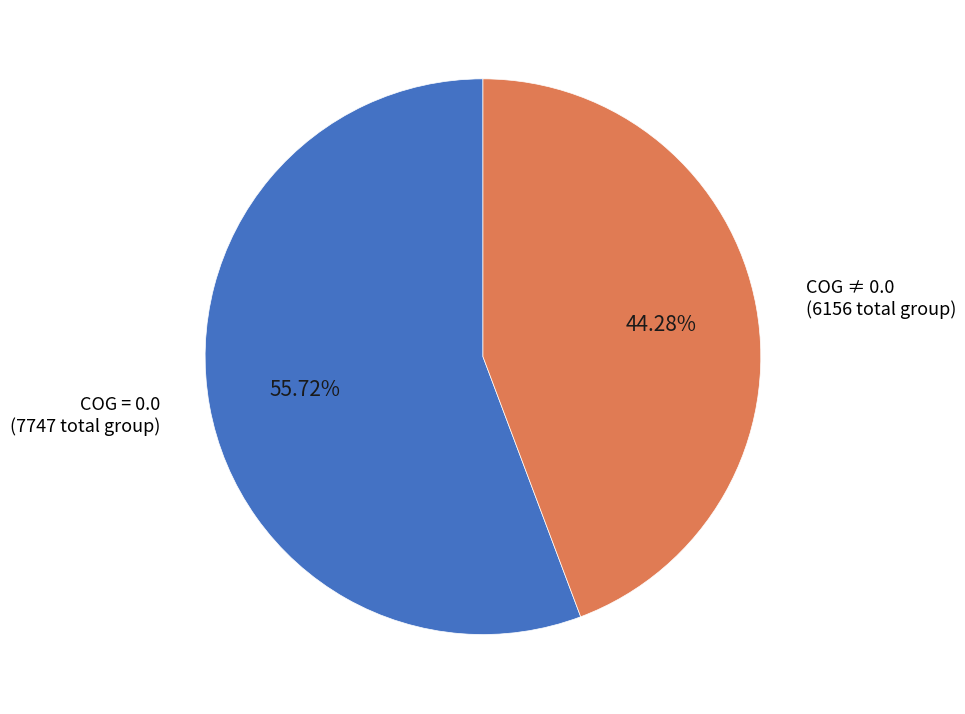

Rank the categories by value from highest to lowest.

COG = 0.0 (7747 total group), COG ≠ 0.0 (6156 total group)